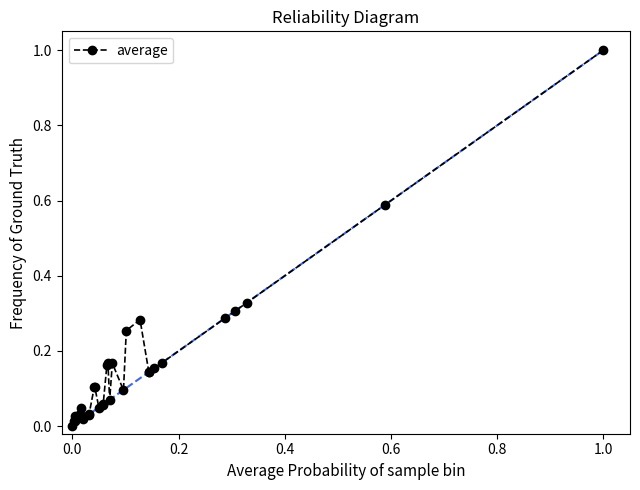

What is the difference between the maximum and minimum values?

1.0